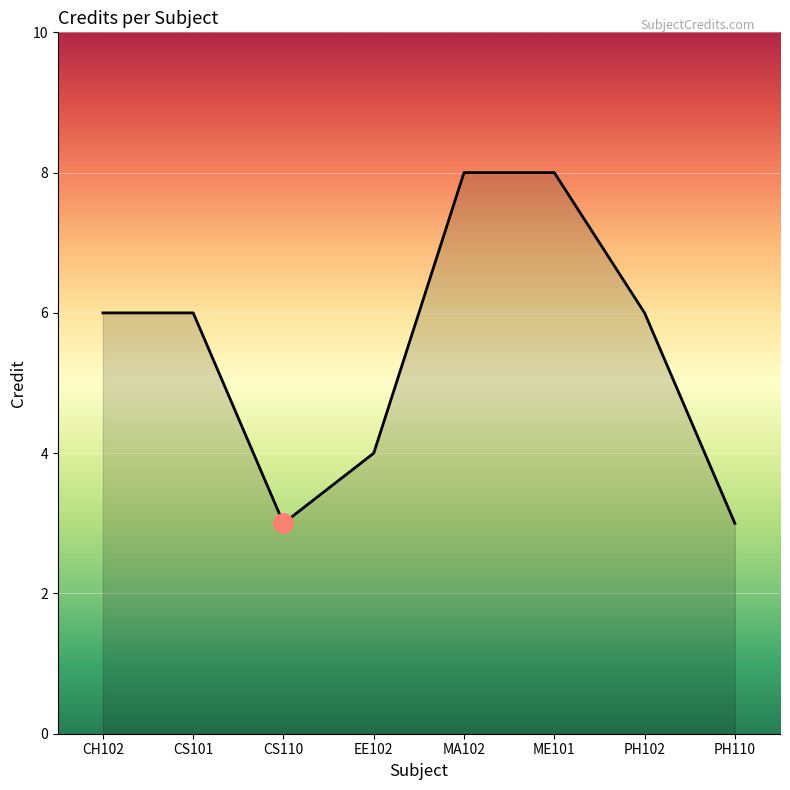

What is the change in value from EE102 to MA102?

+4